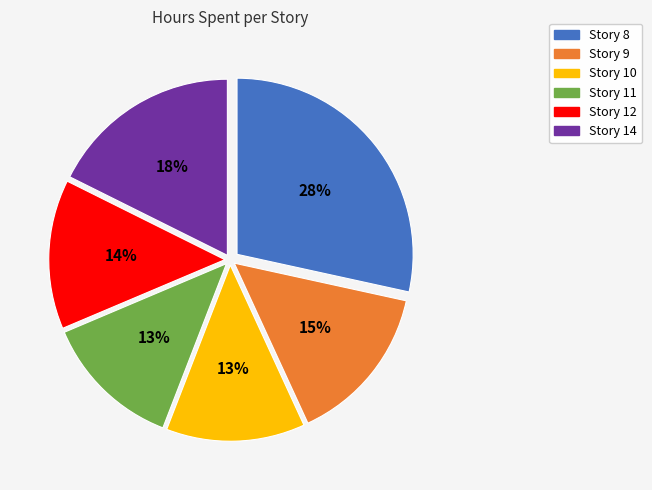

Is Story 11 the majority of the pie?

No